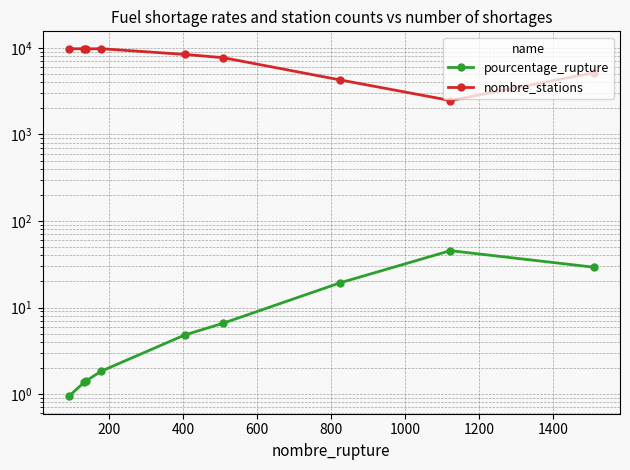

True or false: nombre_stations has a value of 2056.2 at 1200.

False